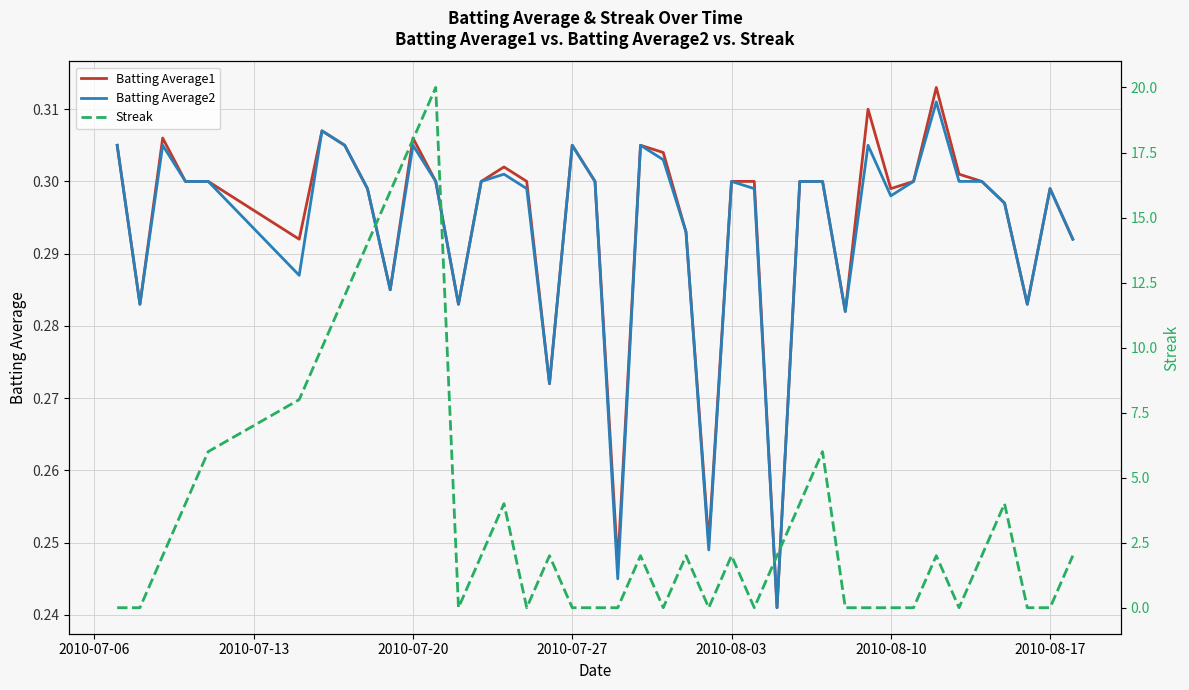

Which series has the widest spread of values?

Streak